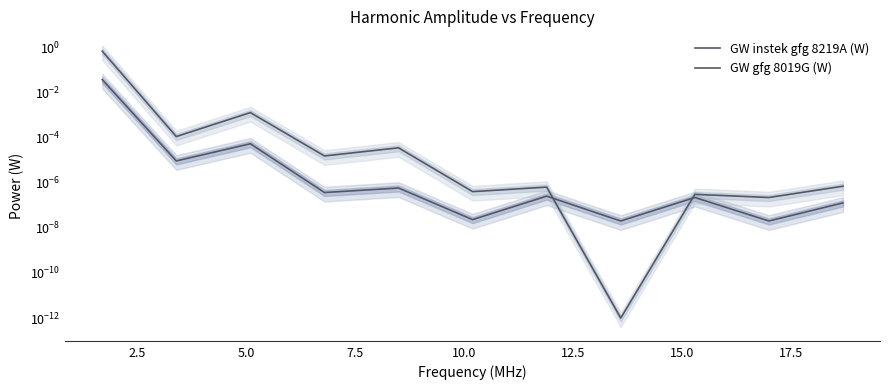

The value of GW gfg 8019G (W) at 10 is 0.0. True or false?

True